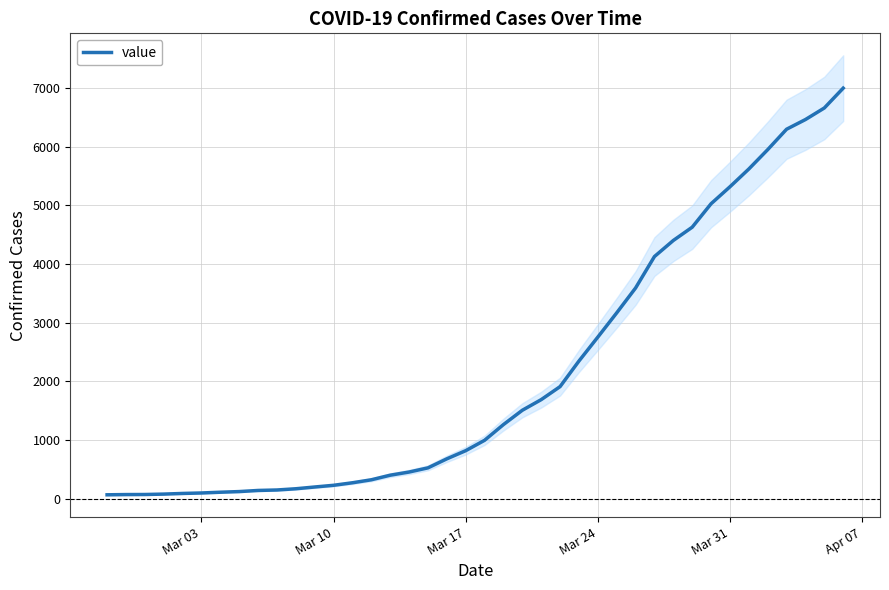

What is the value of the 7th point from the left?

108